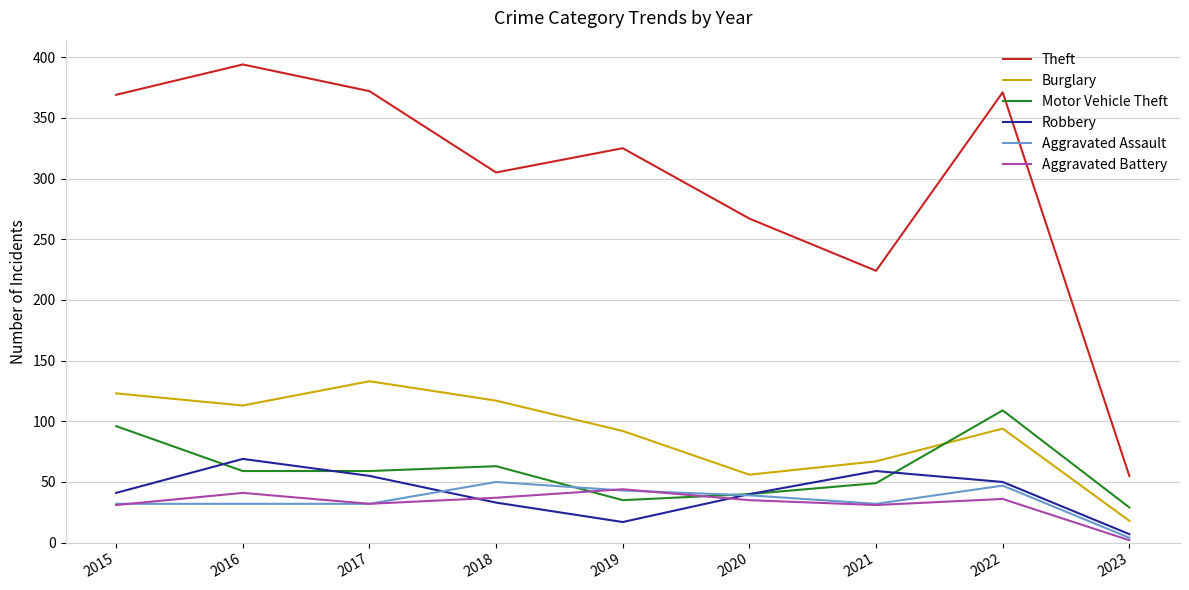

What is the difference between the maximum and minimum values in the Aggravated Battery series?

42